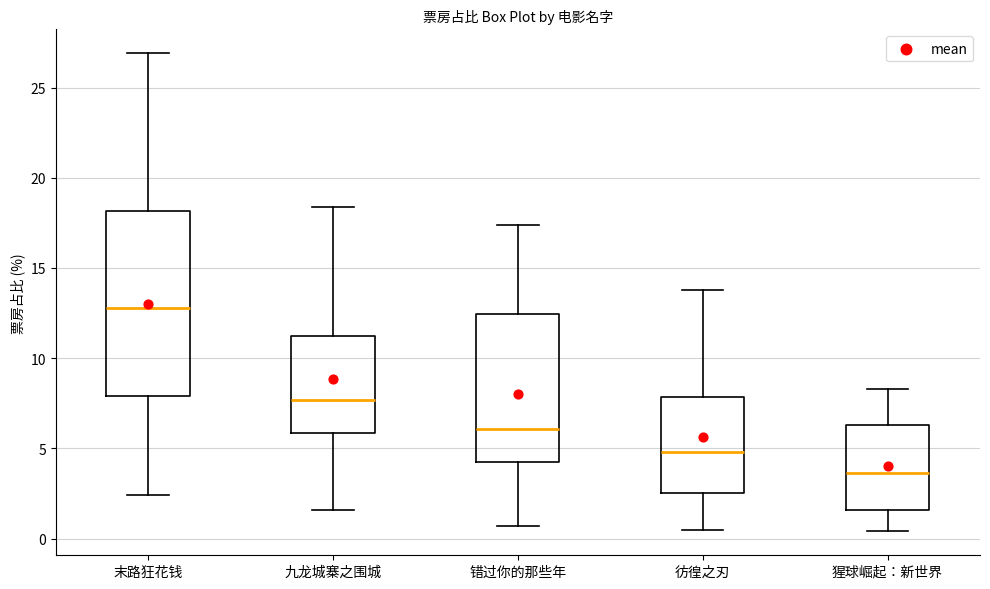

Reading left to right, transcribe this box plot: for each box, give where its median line is, the range the box spans, and where its two whiskers end, as read against the y-axis. The values are not printed on the chart, so give them approximately, as read against the axis.

末路狂花钱: median 13.0, box 8.0 to 18.0, whiskers 2.5 to 27.0
九龙城寨之围城: median 7.5, box 6.0 to 11.0, whiskers 1.5 to 18.5
错过你的那些年: median 6.0, box 4.5 to 12.5, whiskers 0.5 to 17.5
彷徨之刃: median 5.0, box 2.5 to 8.0, whiskers 0.5 to 14.0
猩球崛起：新世界: median 3.5, box 1.5 to 6.5, whiskers 0.5 to 8.5